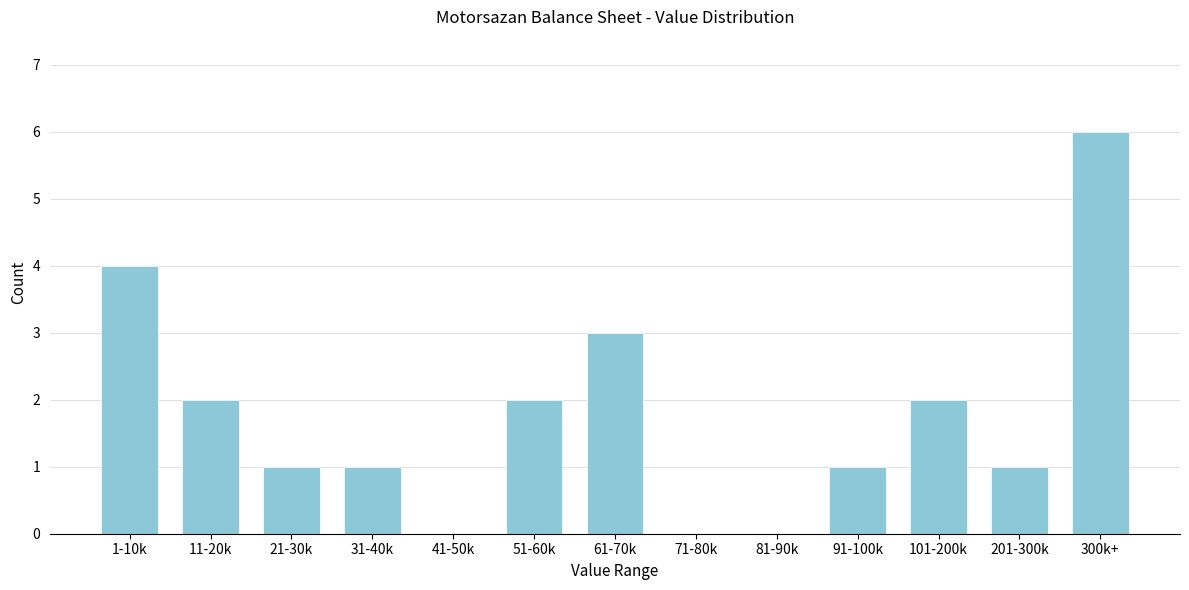

Reading right to left, what are all the values shown in this chart?

300k+=6	201-300k=1	101-200k=2	91-100k=1	81-90k=0	71-80k=0	61-70k=3	51-60k=2	41-50k=0	31-40k=1	21-30k=1	11-20k=2	1-10k=4